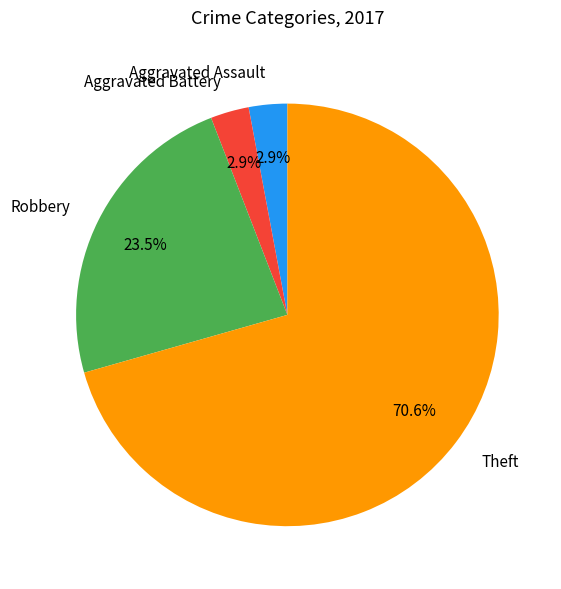

Is the sum of Aggravated Assault and Robbery greater than half?

No